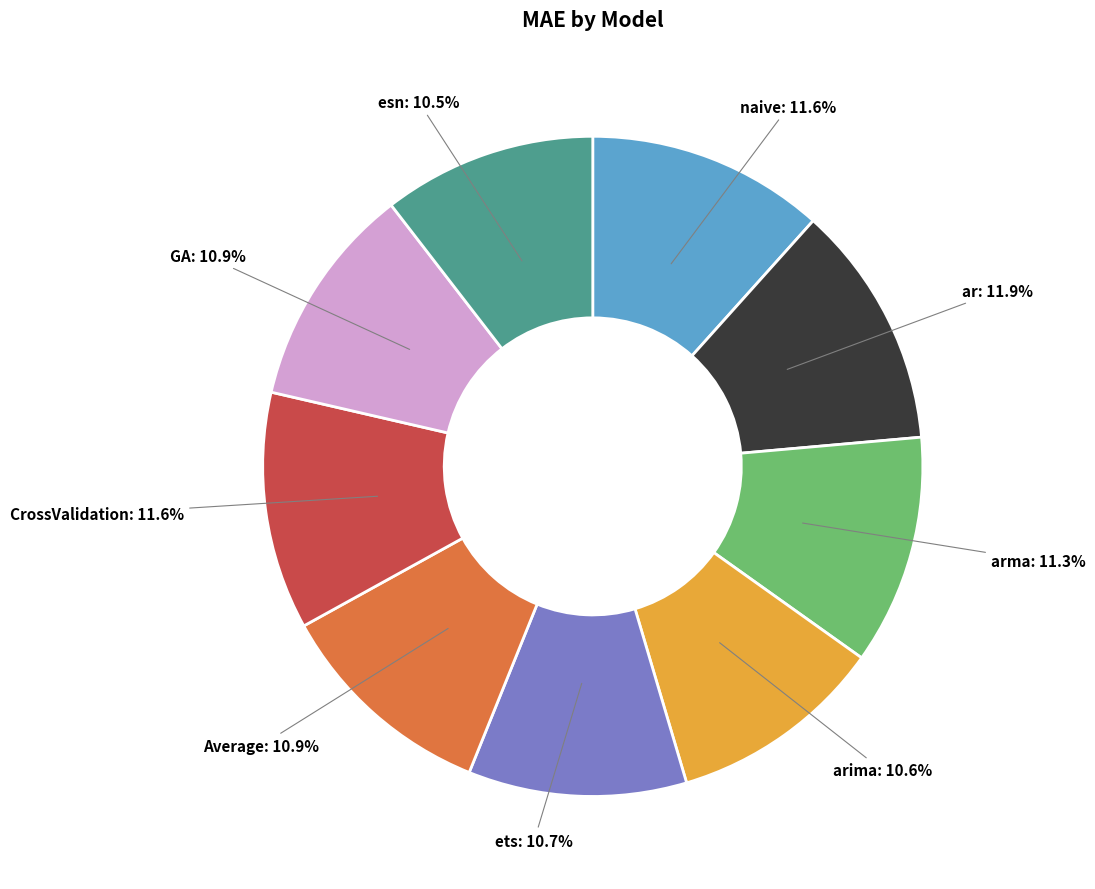

Does any single category account for the majority?

No